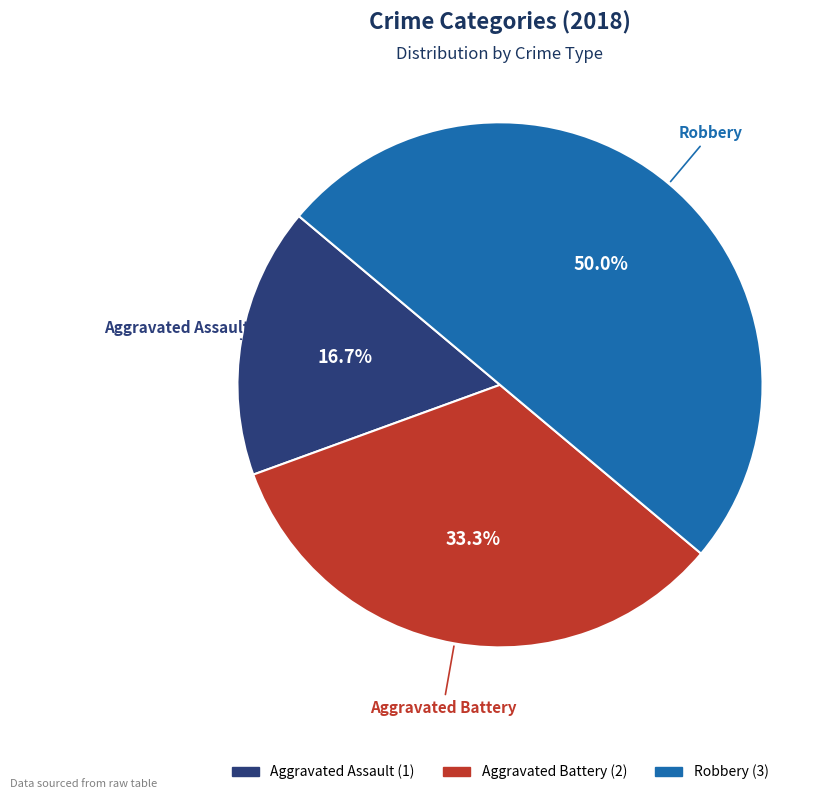

Between Aggravated Battery and Robbery, which is larger?

Robbery